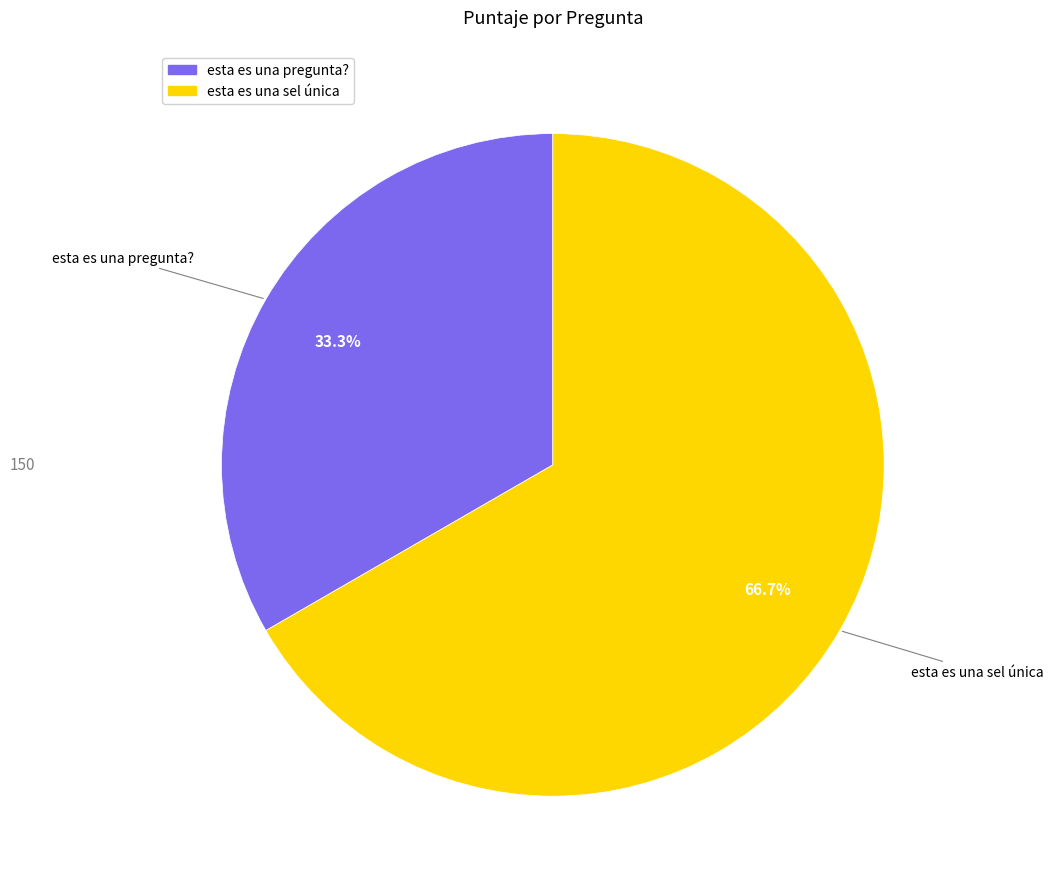

How many segments does this pie chart have?

2